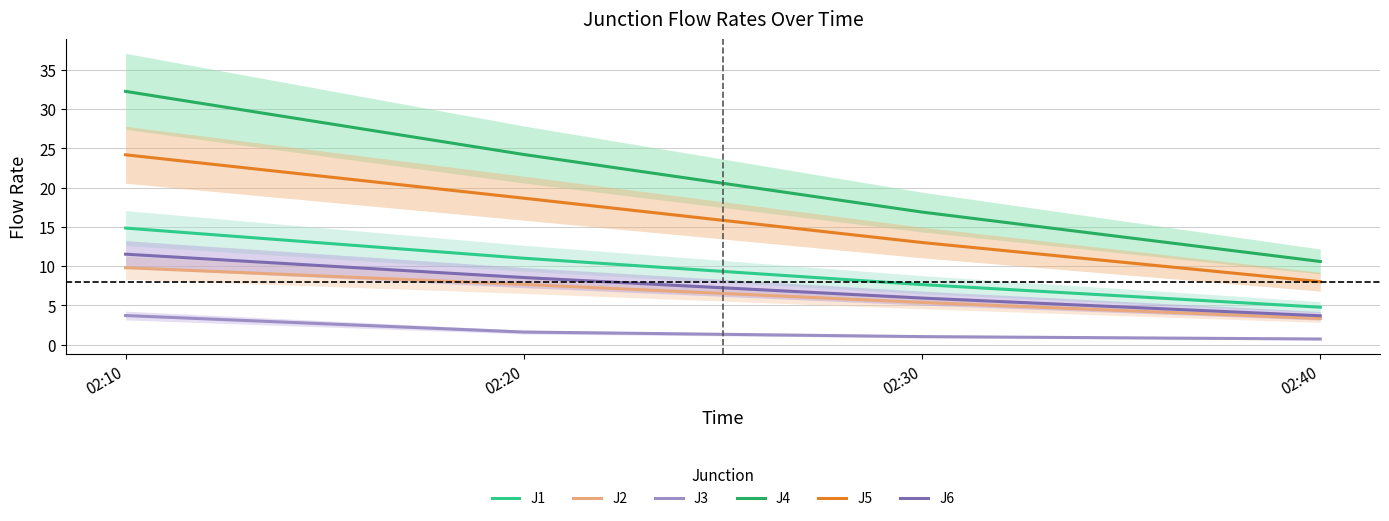

Which category has the highest value in the J6 series?

02:10